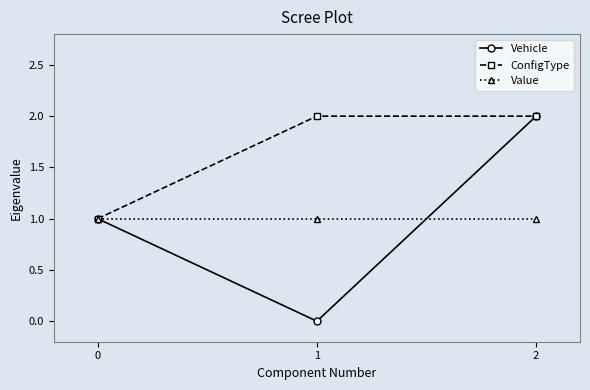

Is the value of Value at 1 greater than the value of ConfigType at 1?

No